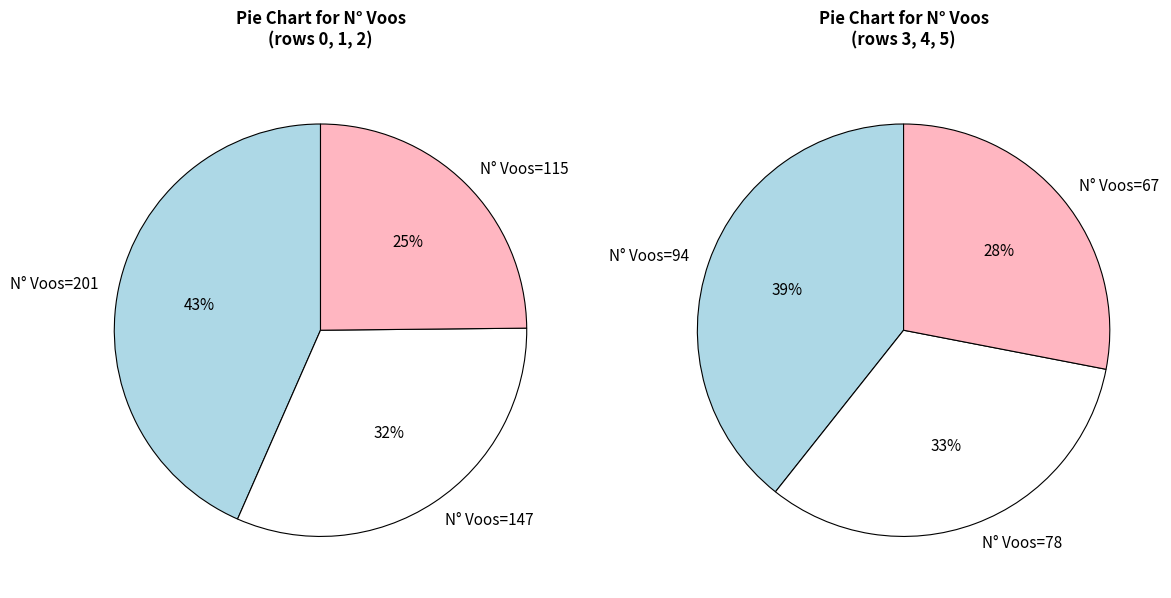

Is there any slice that represents more than half of the pie?

No